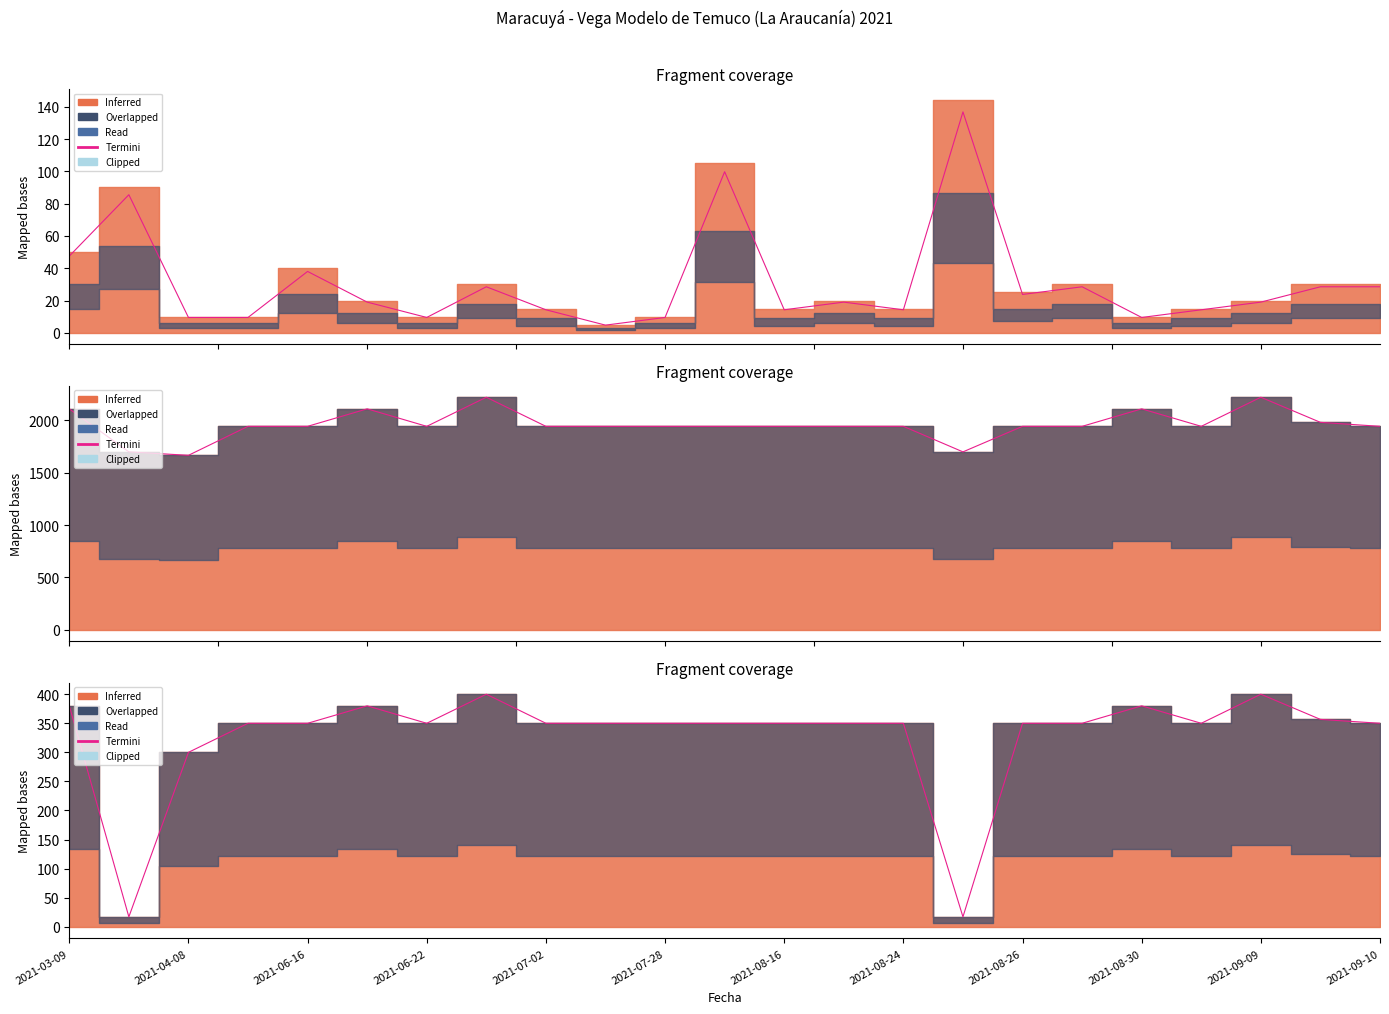

How many values exceed 350?

6